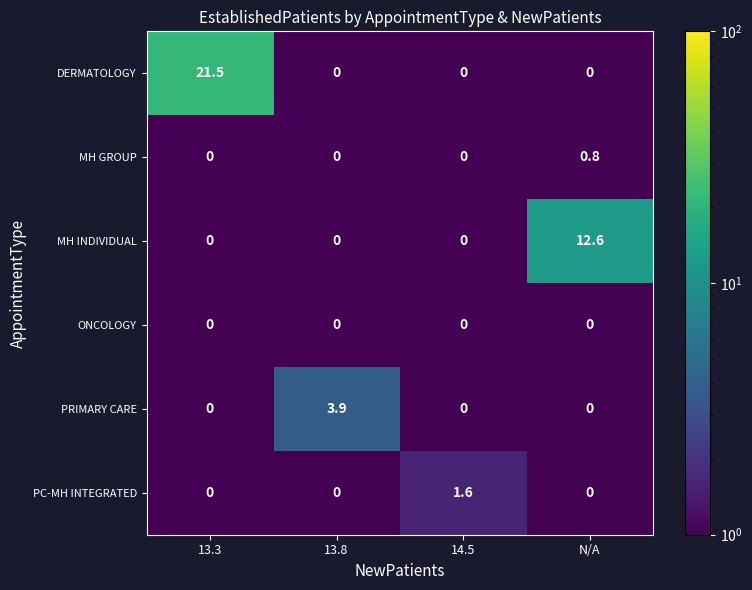

What is the difference between the maximum and minimum values in the MH GROUP series?

0.8